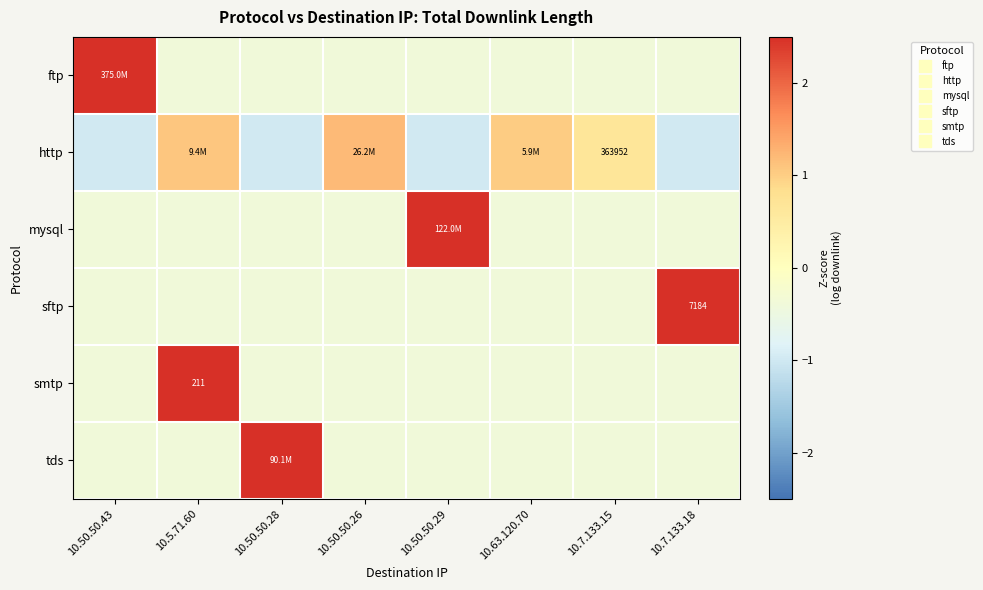

At which category is the sum across all series the highest?

10.5.71.60